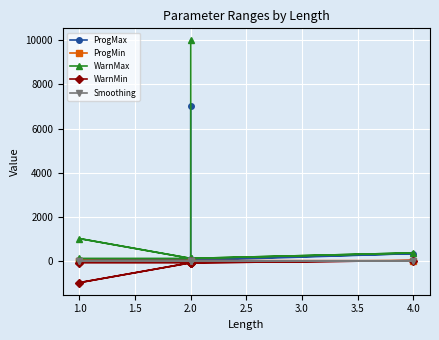

True or false: ProgMax and Smoothing cross at least once.

False